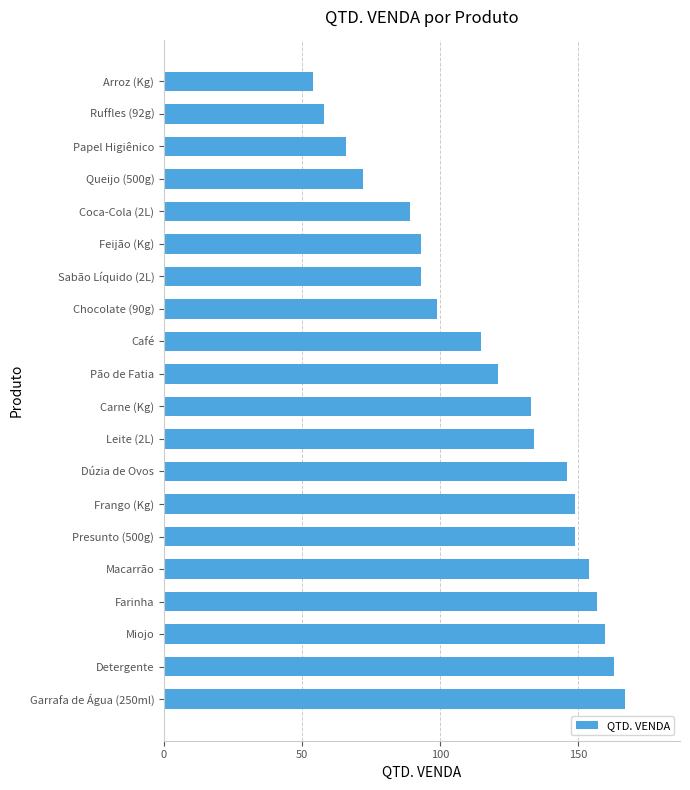

The value at Miojo is 58. True or false?

False